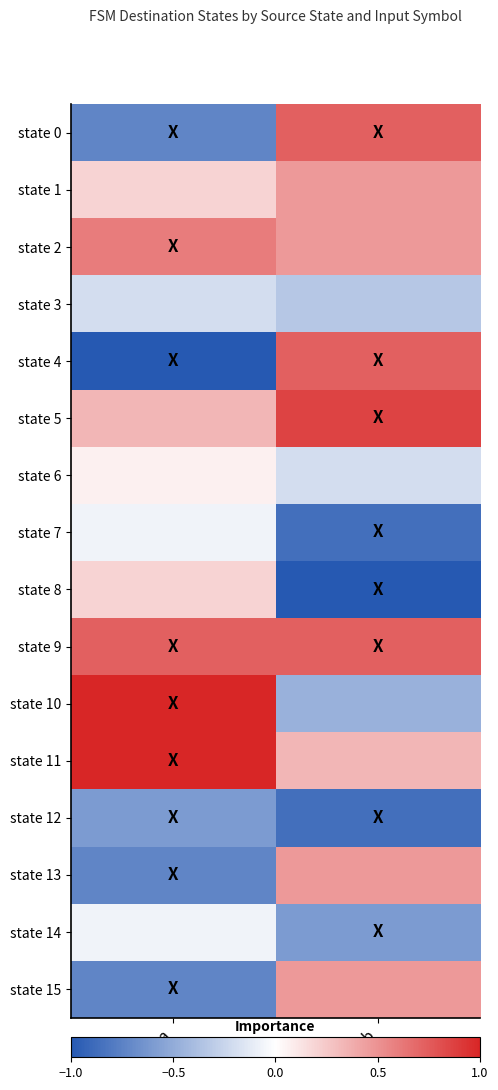

Which category has the highest value across all series?

a